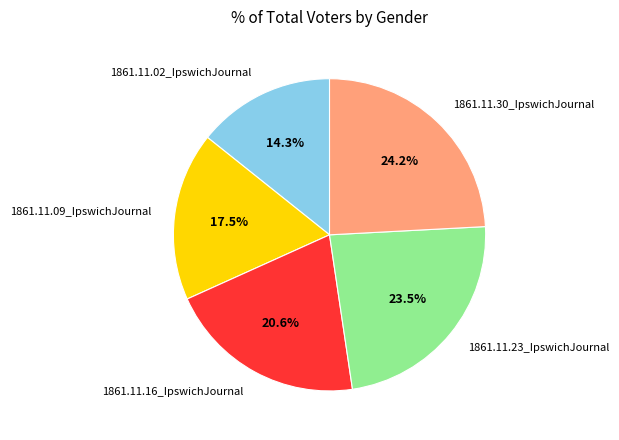

How many segments does this pie chart have?

5